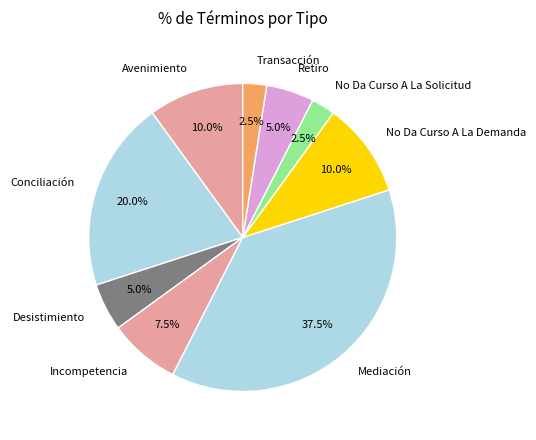

Which has a higher value, No Da Curso A La Demanda or Retiro?

No Da Curso A La Demanda